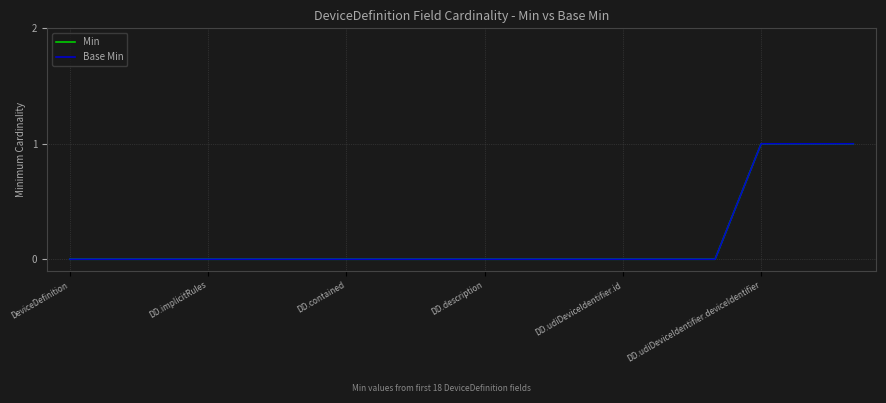

Does the chart display data point markers on the line(s)?

No